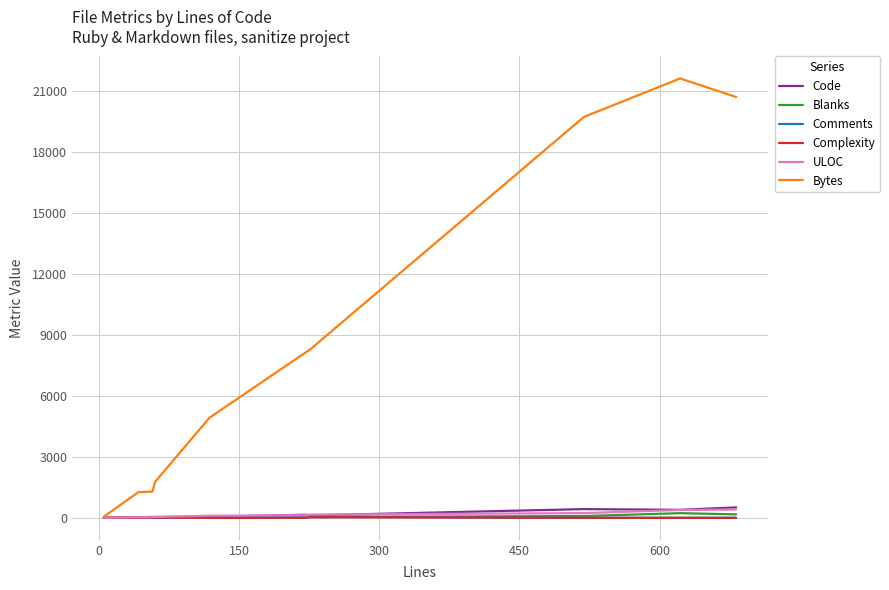

Does the chart have visible grid lines?

Yes